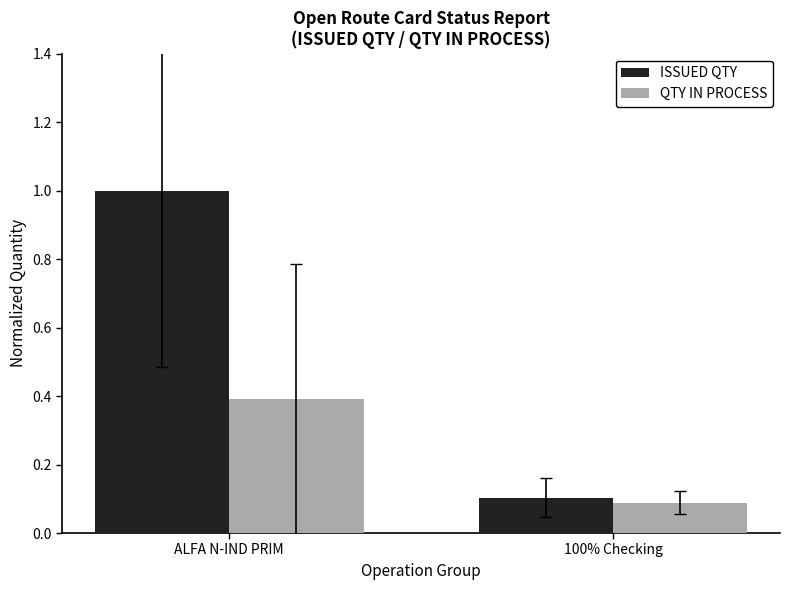

How many ISSUED QTY values are between 0 and 1?

2